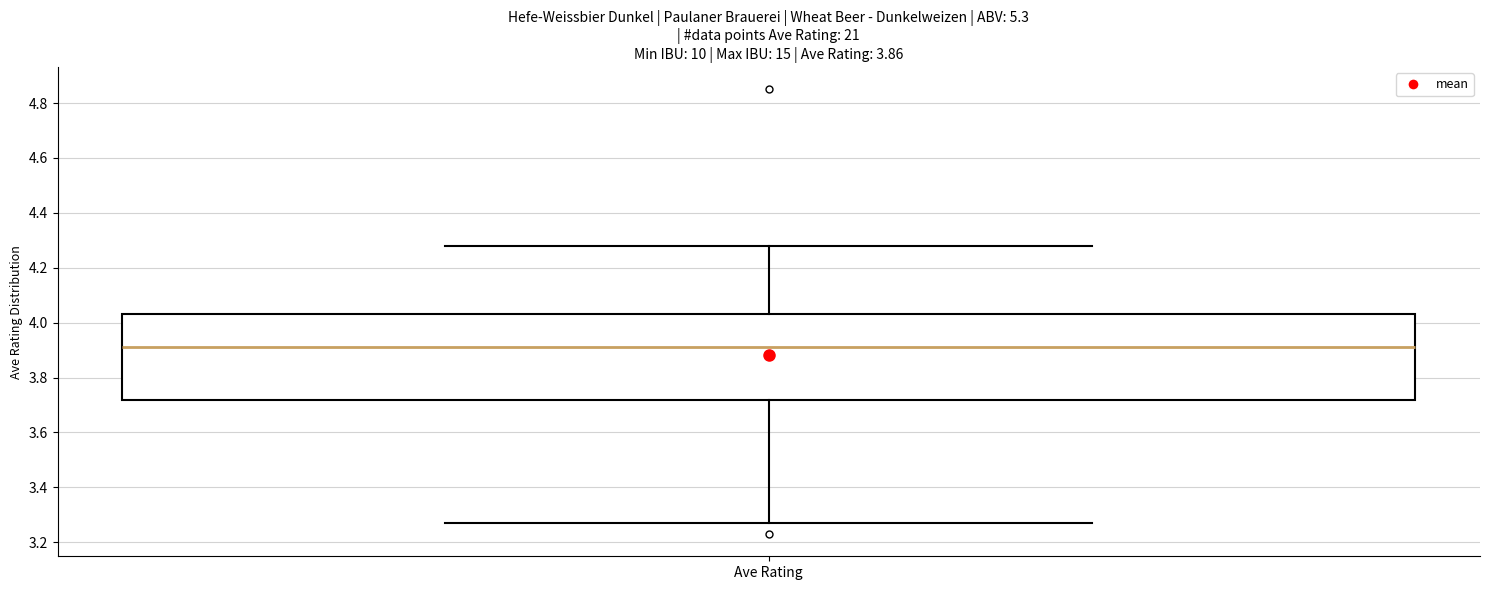

Read this box plot against the y-axis: the position of the median line, the range covered by the box, and the ends of both whiskers. The values are not printed on the chart, so give them approximately, as read against the axis.

median 3.92, box 3.72 to 4.04, whiskers 3.28 to 4.28